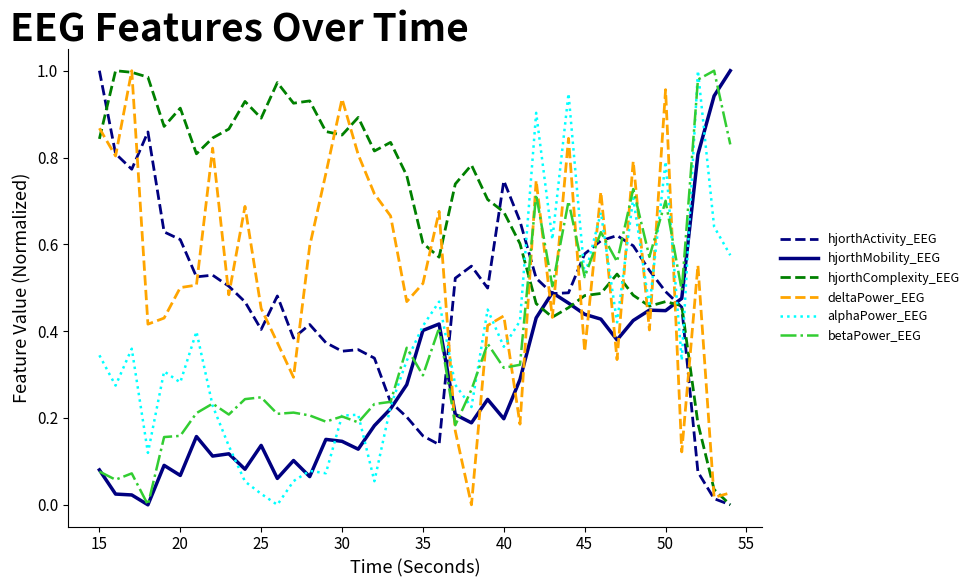

At how many categories does at least one series exceed 0?

40